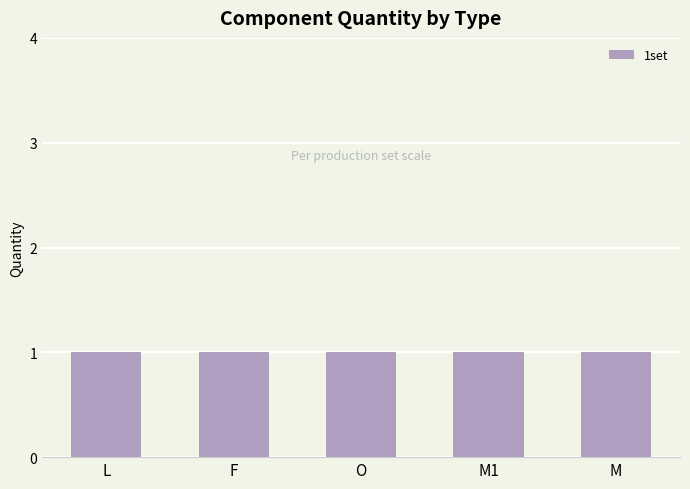

How many categories are shown in the chart?

5